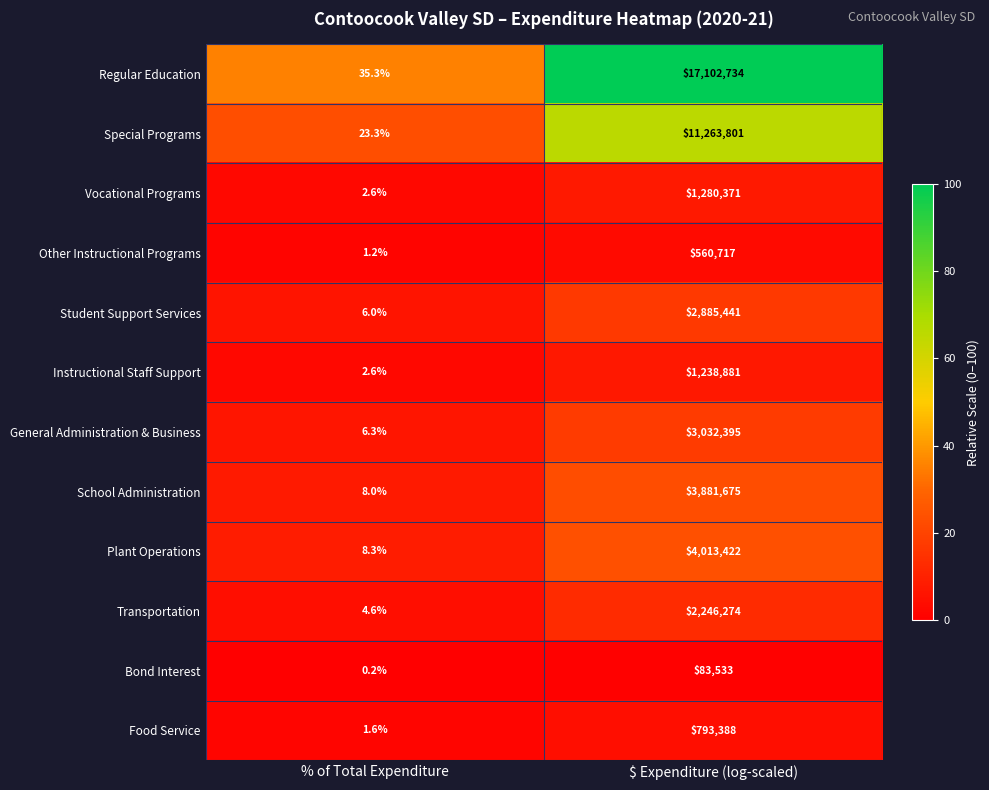

Reading left to right, list all the values displayed in this chart.

Regular Education: 35.3	17102734.0
Special Programs: 23.3	11263801.0
Vocational Programs: 2.6	1280371.0
Other Instructional Programs: 1.2	560717.0
Student Support Services: 6.0	2885441.0
Instructional Staff Support: 2.6	1238881.0
General Administration & Business: 6.3	3032395.0
School Administration: 8.0	3881675.0
Plant Operations: 8.3	4013422.0
Transportation: 4.6	2246274.0
Bond Interest: 0.2	83533.0
Food Service: 1.6	793388.0